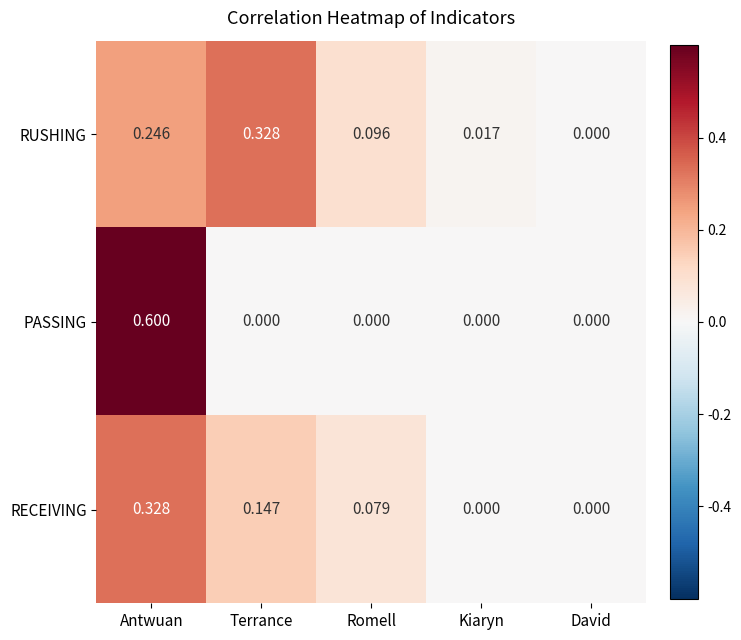

At Antwuan, list the series in order from smallest to largest.

RUSHING, RECEIVING, PASSING